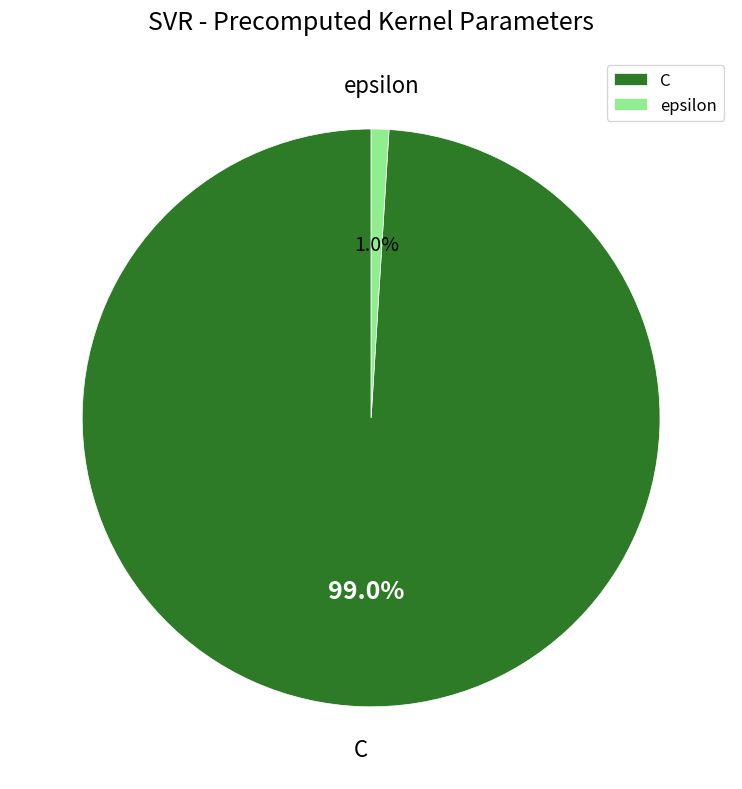

Does C represent more than half of the total?

Yes